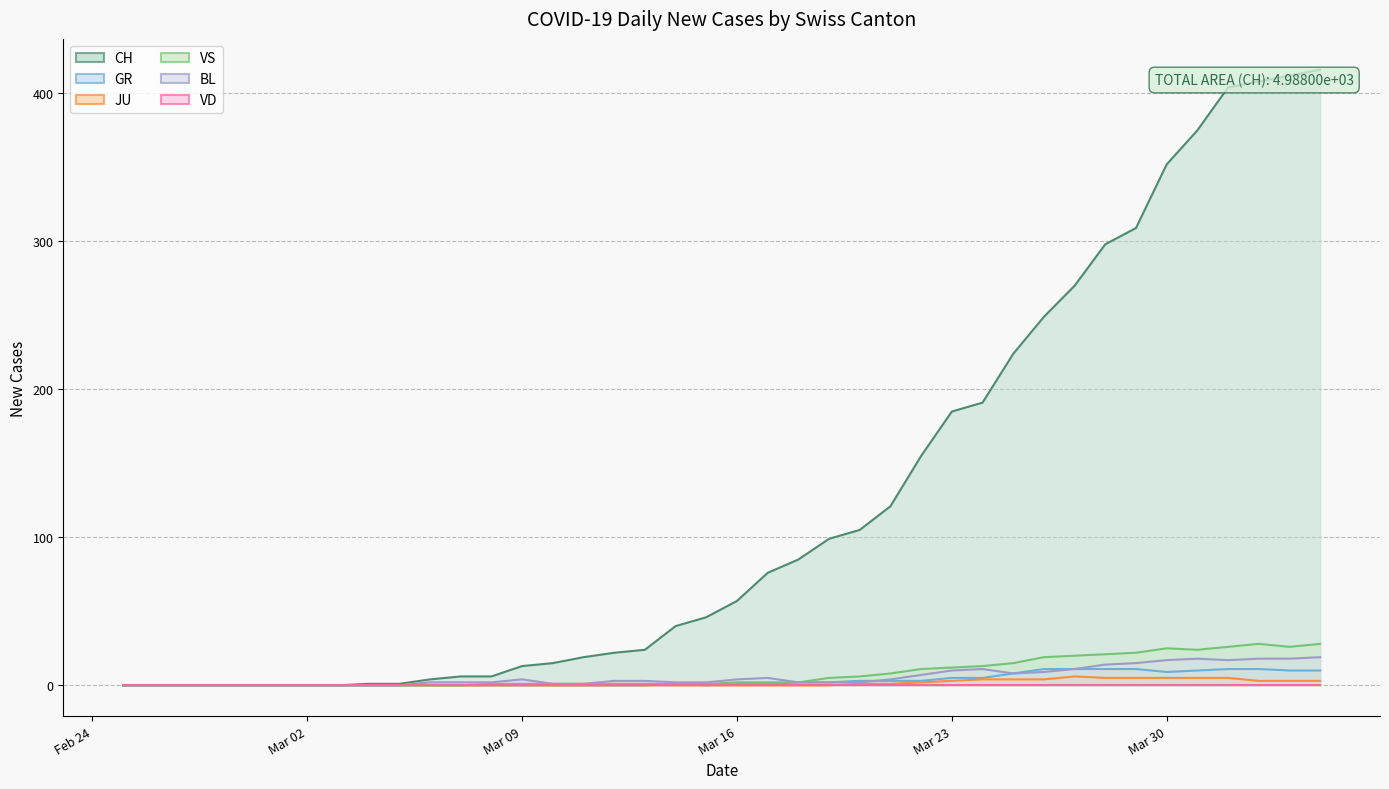

What is the value of the CH point at the 30th from the left?

224